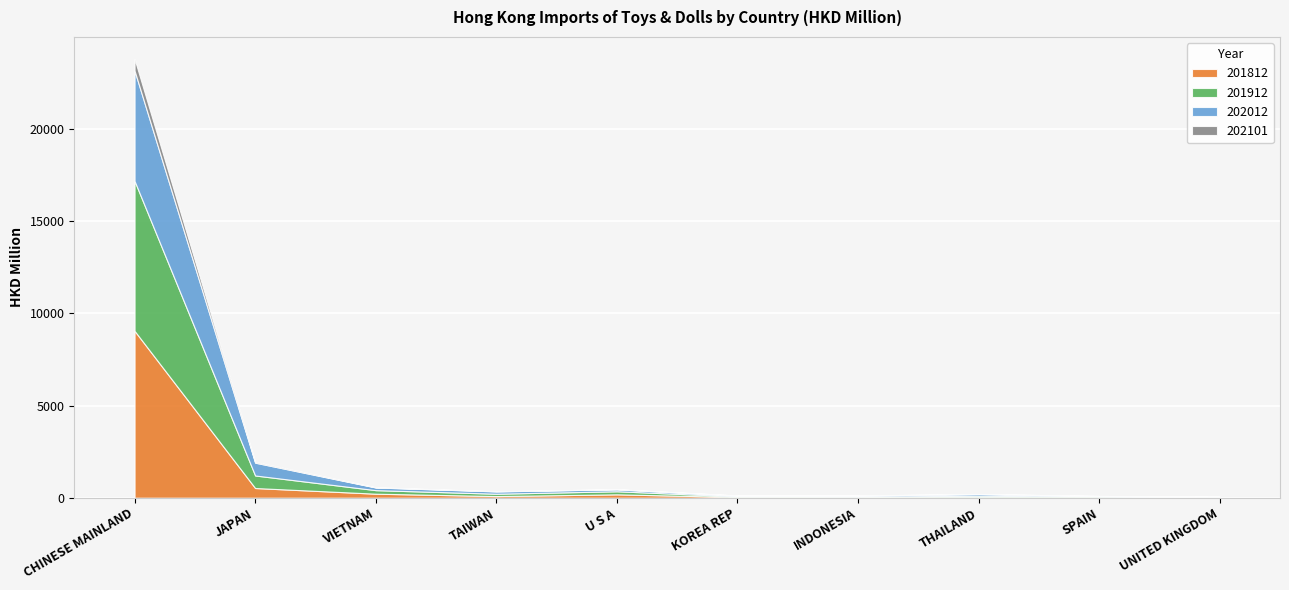

In 202012, how many points are lower than both neighbors (excluding endpoints)?

1